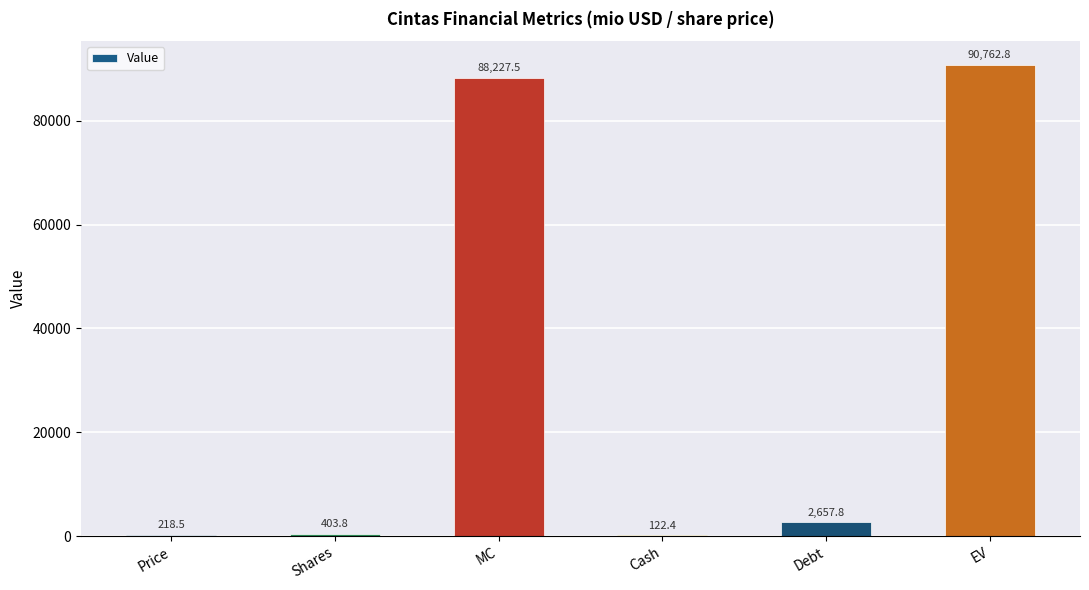

How many series are shown in this chart?

1